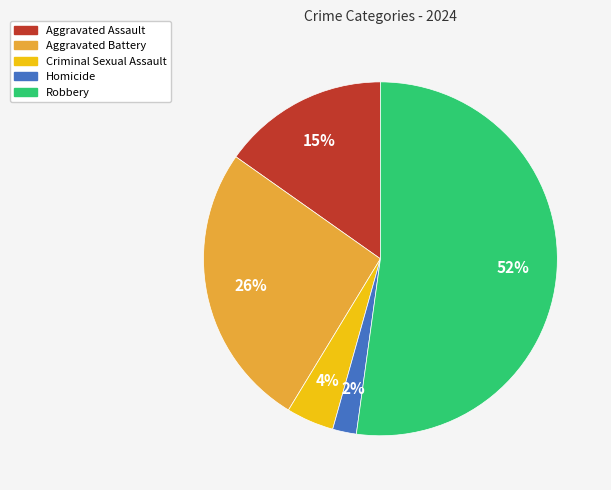

Which slice is the smallest?

Homicide